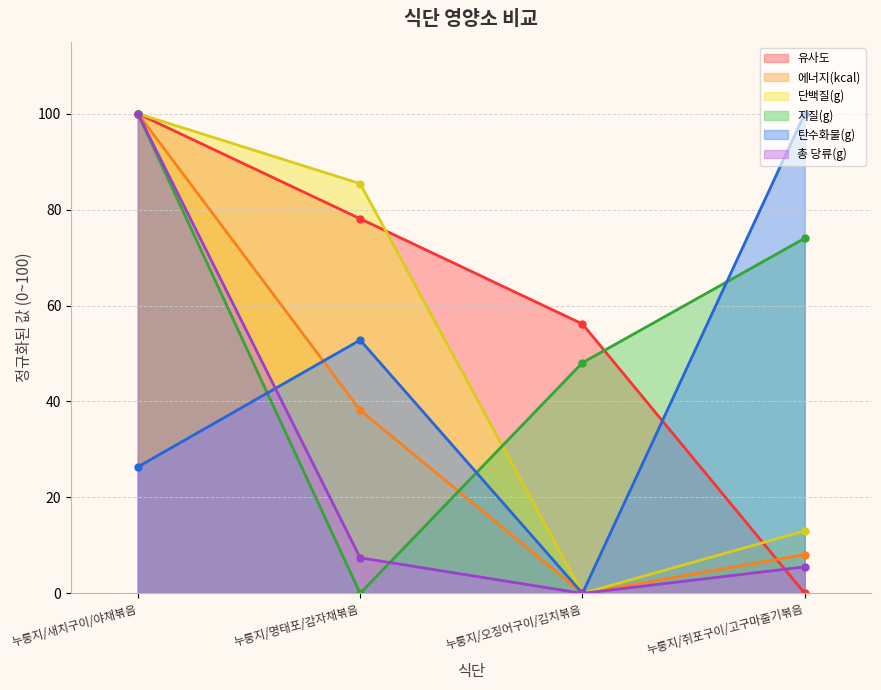

How many lines are shown in the chart?

6